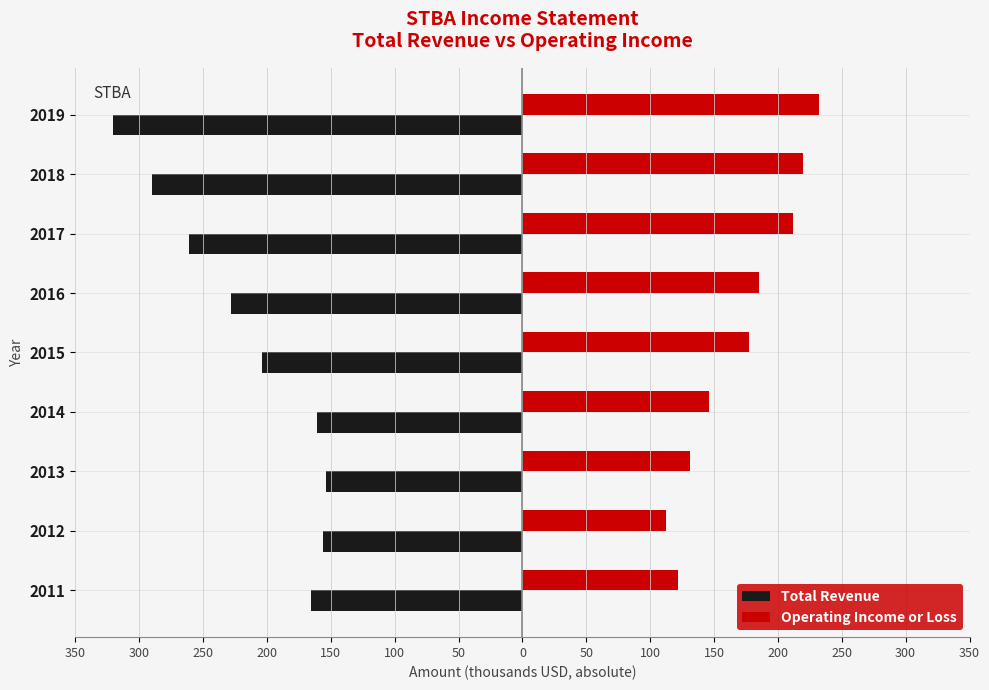

What is the average value of the Total Revenue series?

-215322